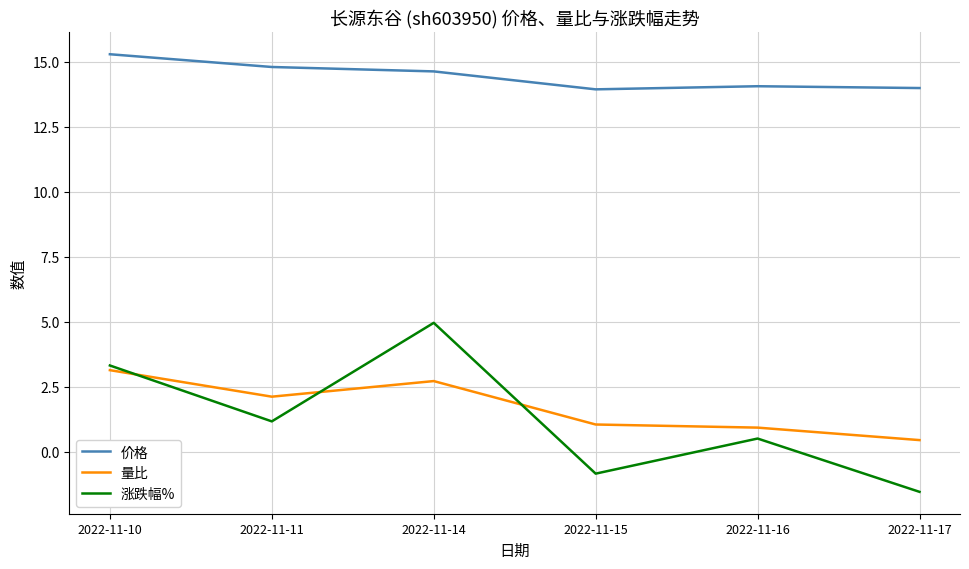

Which category has the lowest value in the 涨跌幅% series?

2022-11-17